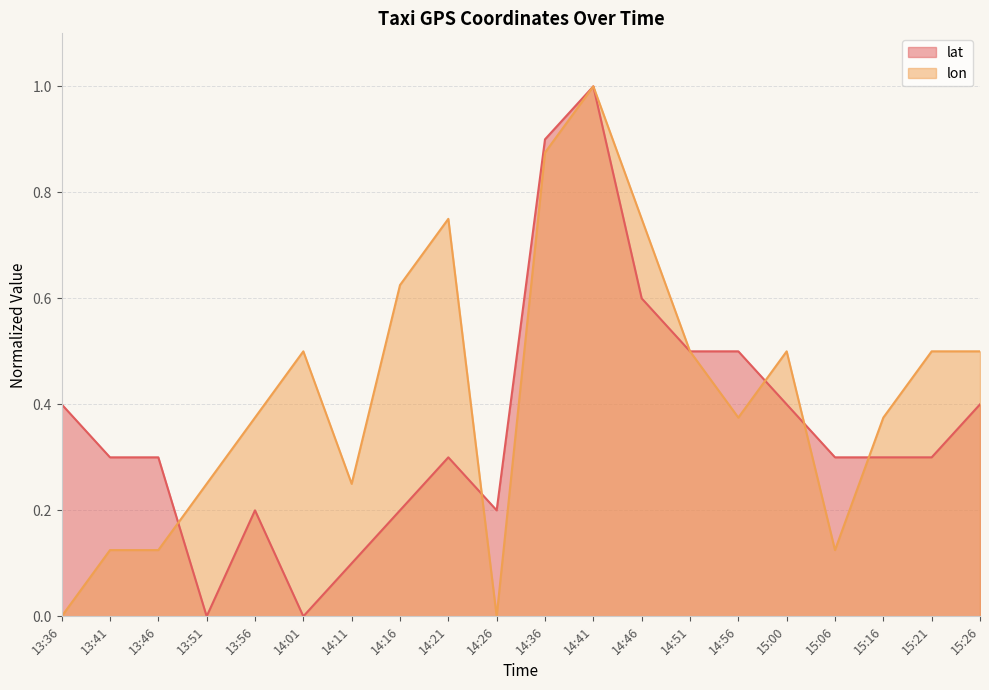

Rank the series at 15:16 from highest to lowest value.

lon, lat